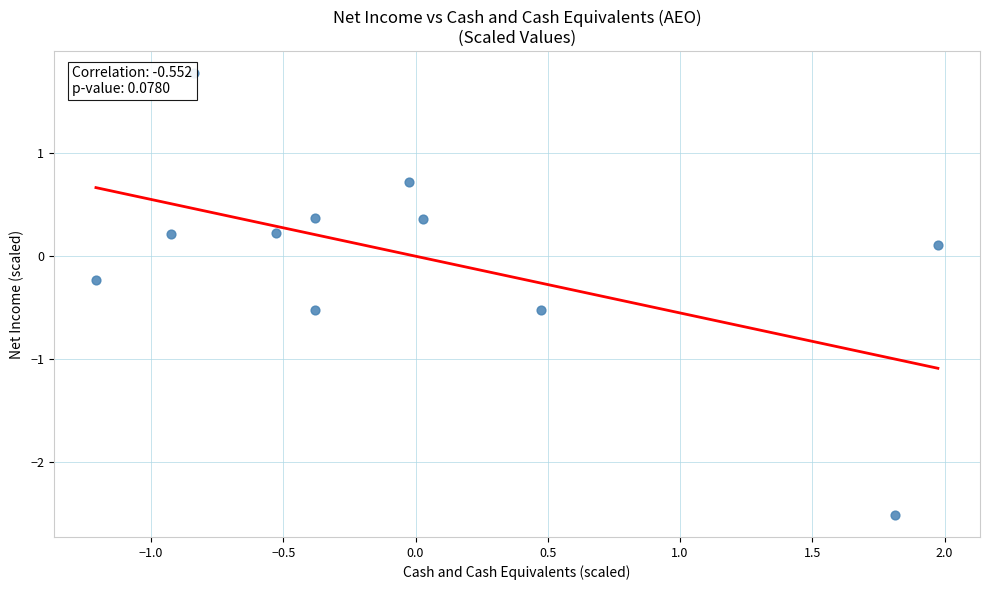

What is the range of X values (max minus min)?

3.2